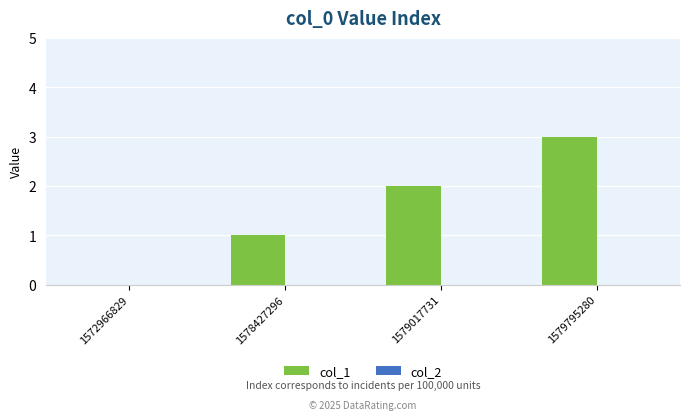

What is the greatest value displayed?

3